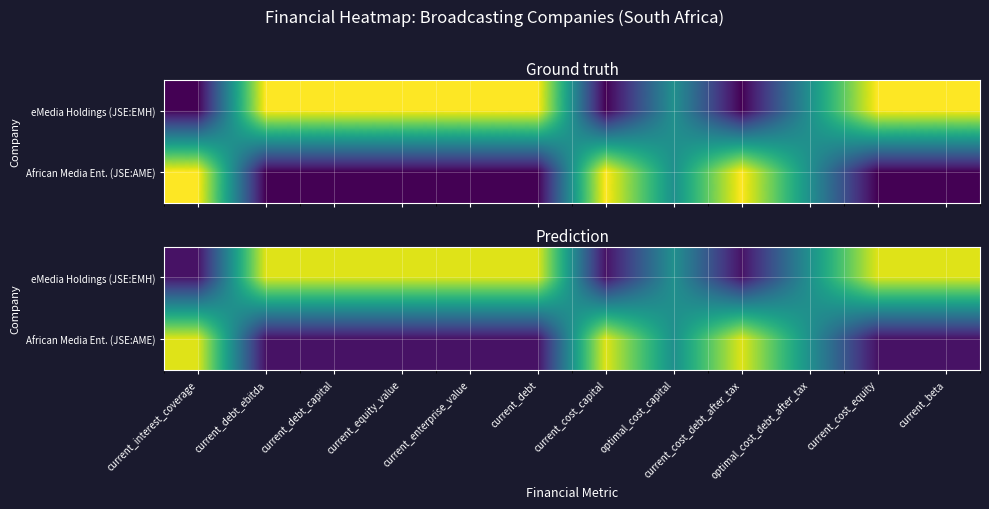

Read the African Media Ent. (JSE:AME) value at current_cost_capital.

1.0